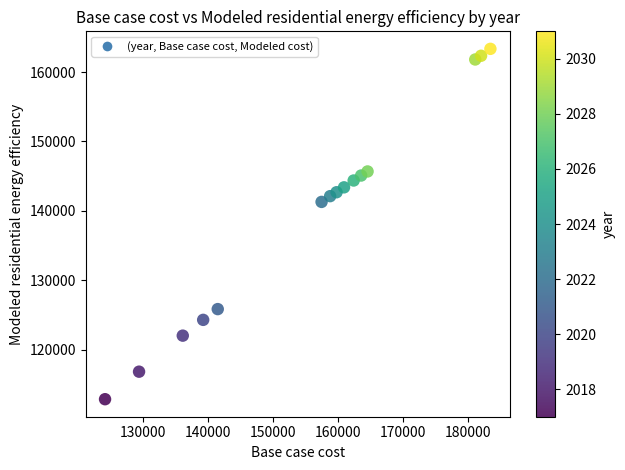

What is the range of X values (max minus min)?

59345.2